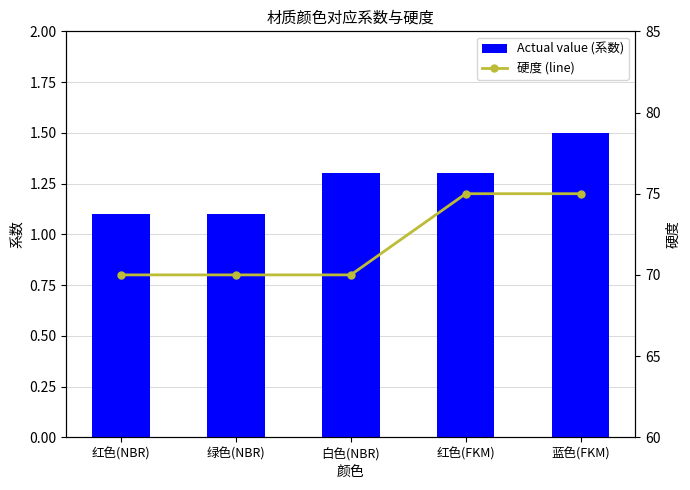

Rank the series at 绿色(NBR) from lowest to highest value.

Actual value (系数), 硬度 (line)